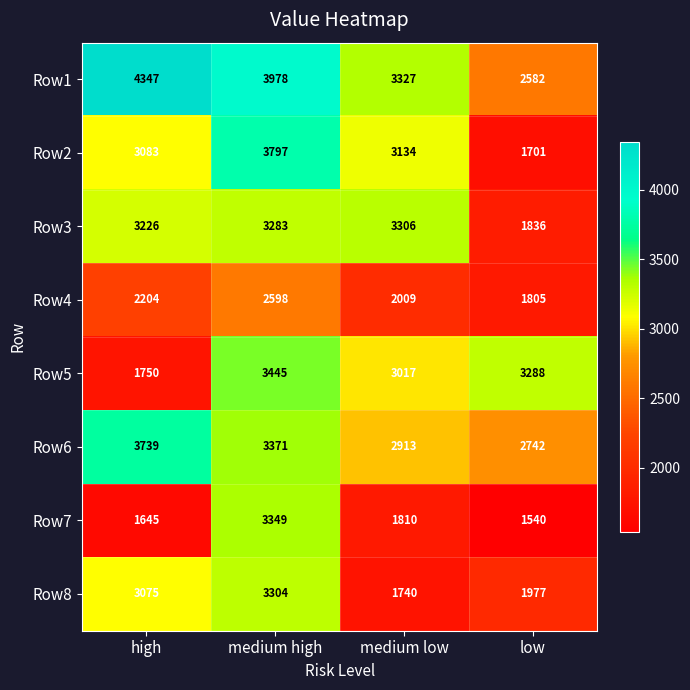

What is the average value of the Row6 series?

3191